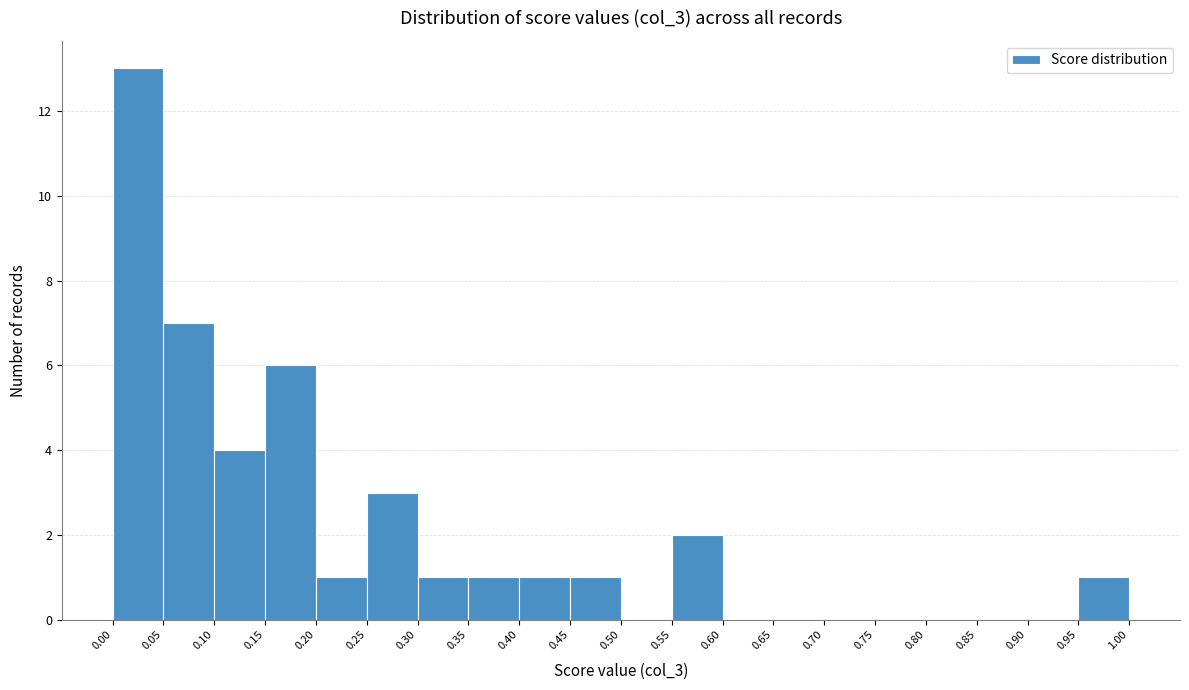

Reading left to right, list every bar in this chart as the range it spans on the x-axis followed by its height. The values are not printed on the chart, so give them approximately, as read against the axis.

0.00 to 0.05: 13
0.05 to 0.10: 7
0.10 to 0.15: 4
0.15 to 0.20: 6
0.20 to 0.25: 1
0.25 to 0.30: 3
0.30 to 0.35: 1
0.35 to 0.40: 1
0.40 to 0.45: 1
0.45 to 0.50: 1
0.50 to 0.55: 0
0.55 to 0.60: 2
0.60 to 0.65: 0
0.65 to 0.70: 0
0.70 to 0.75: 0
0.75 to 0.80: 0
0.80 to 0.85: 0
0.85 to 0.90: 0
0.90 to 0.95: 0
0.95 to 1.00: 1